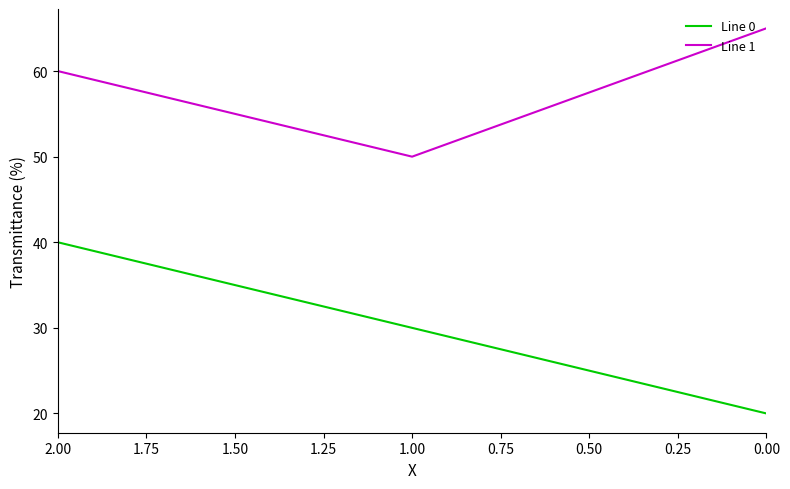

What is the total value across all series at 0.00?

85